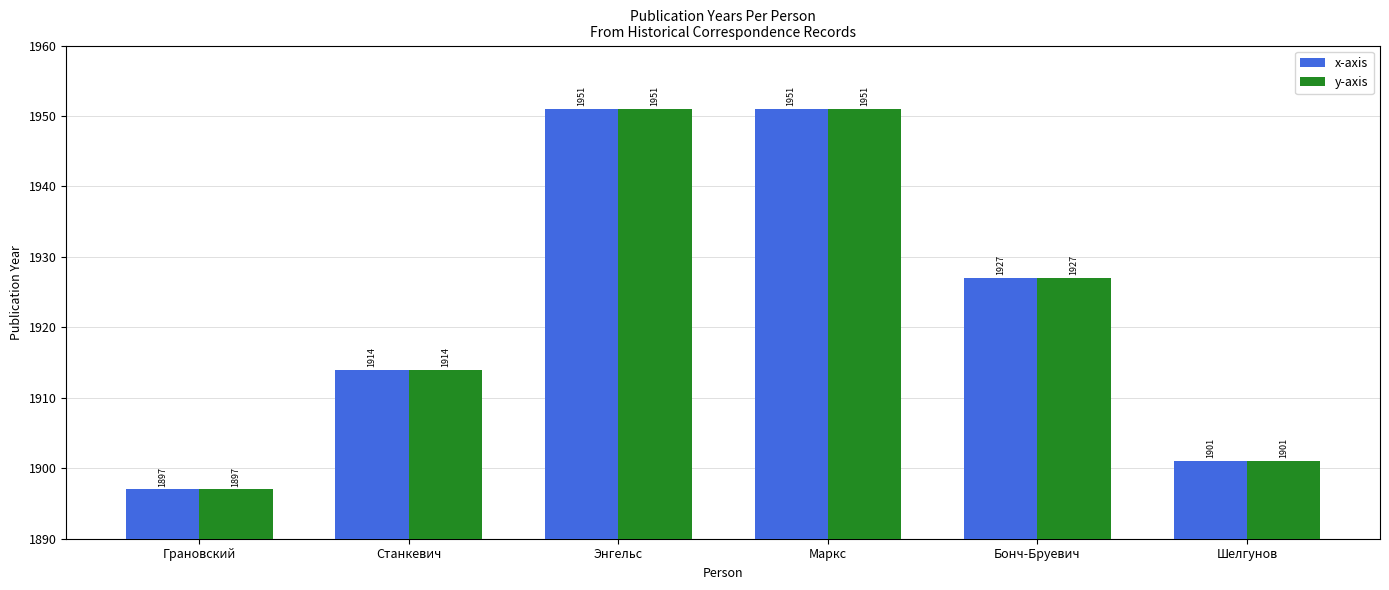

At how many categories does at least one series exceed 1908?

4